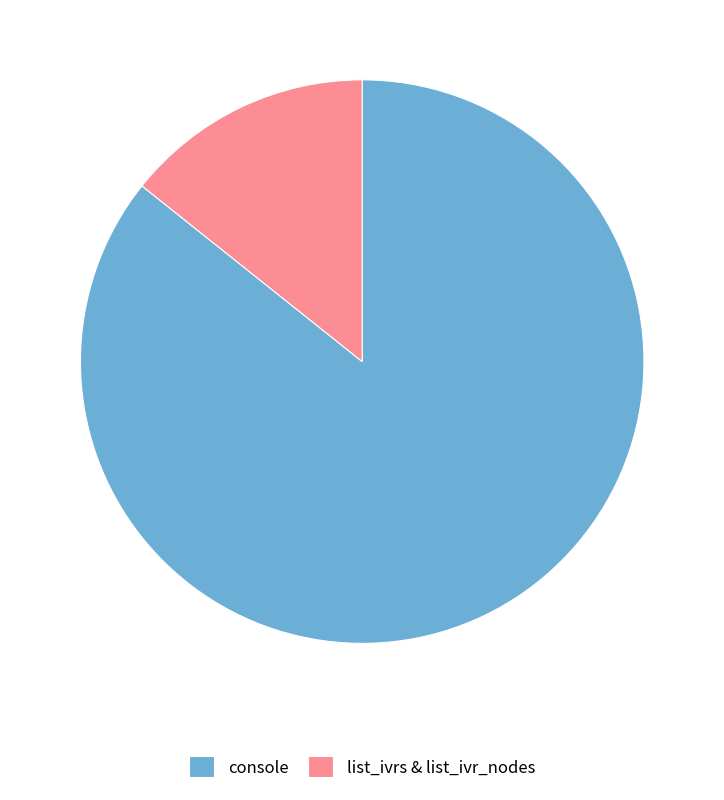

Combined, do list_ivrs & list_ivr_nodes and console account for over 50%?

Yes